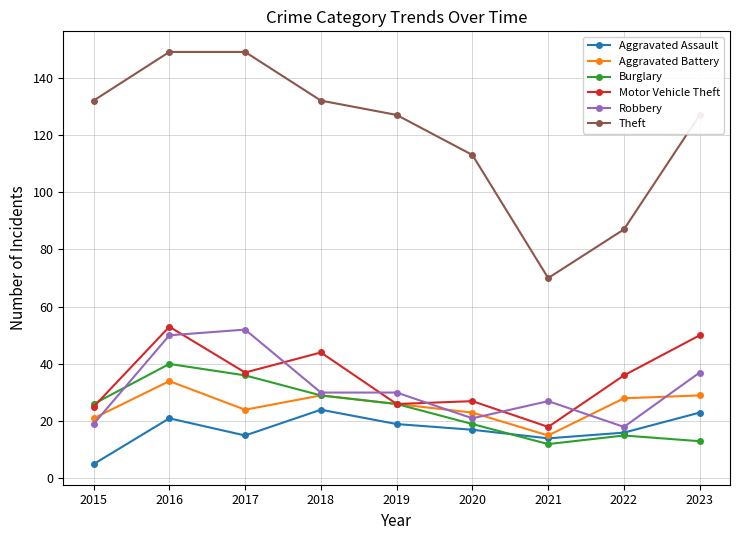

In Theft, how many points are lower than both neighbors (excluding endpoints)?

1